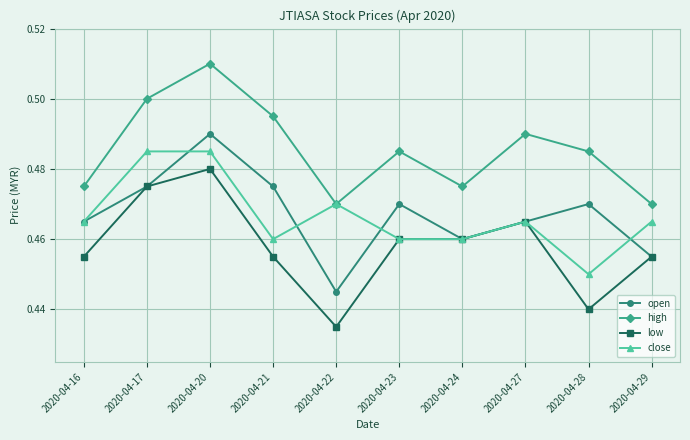

At which category does high reach its first local peak?

2020-04-20